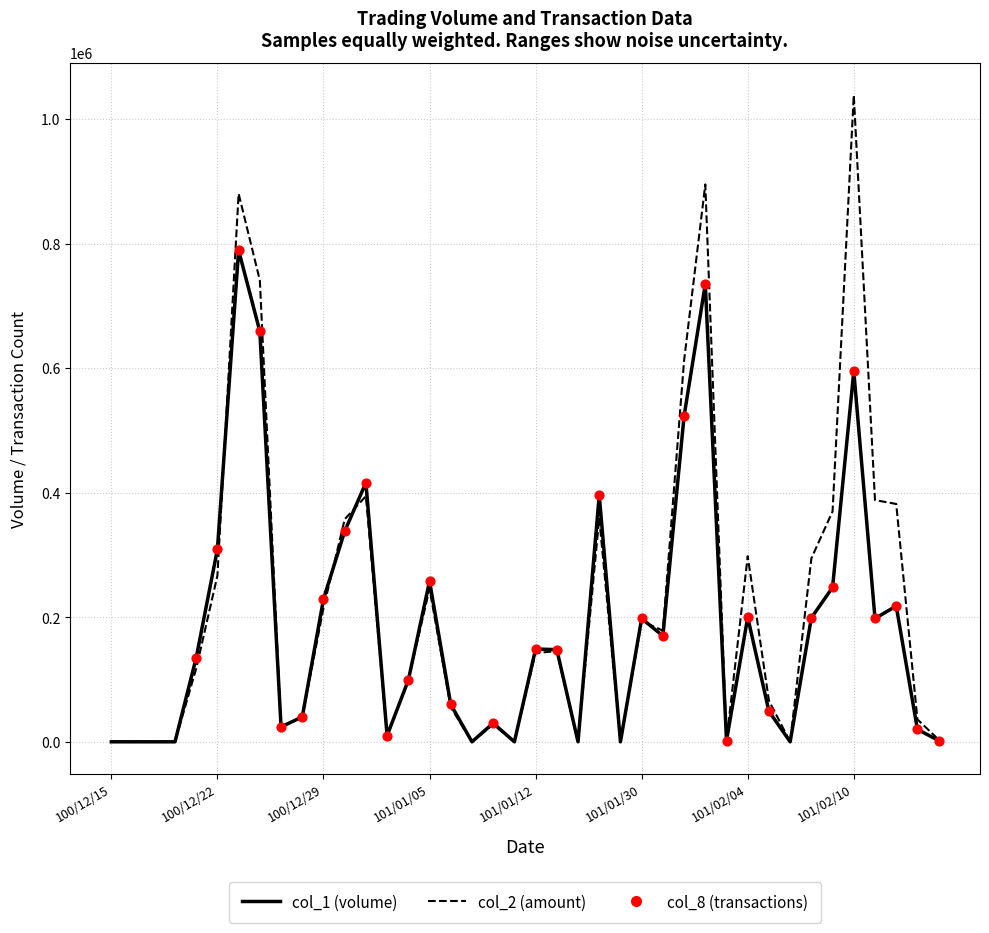

What is the greatest value displayed?

1038250